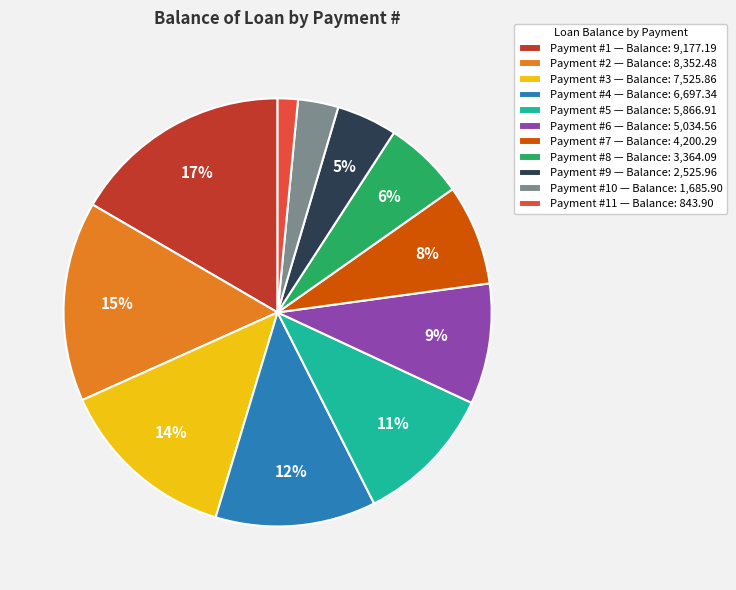

To the nearest percent, what percentage of the pie is Payment #11 — Balance: 843.90?

2%